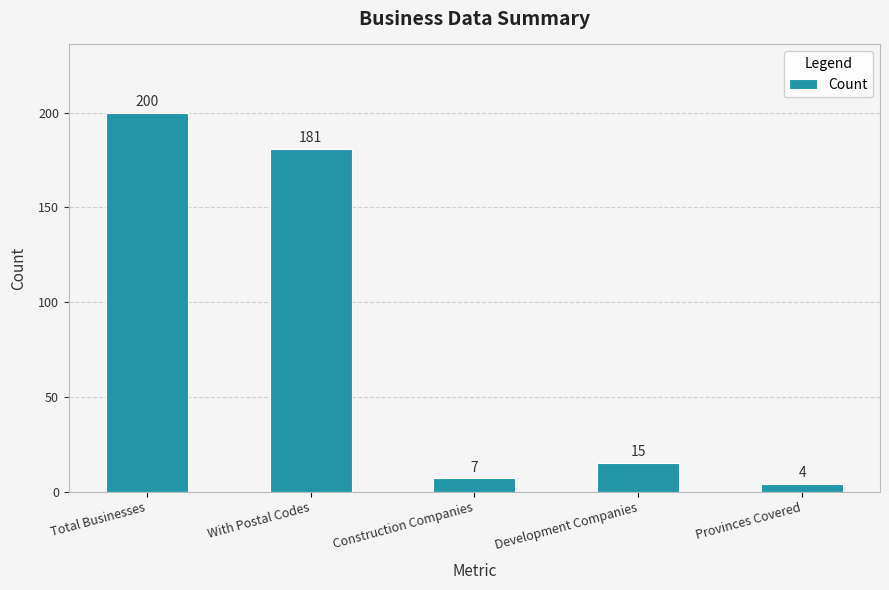

Reading left to right, extract all data points from this chart.

200	181	7	15	4